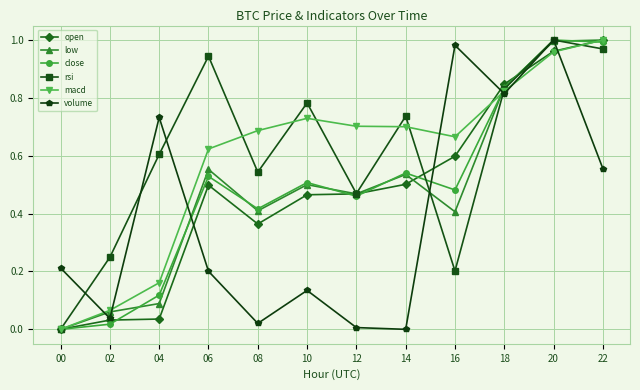

Which category has the lowest value in the rsi series?

00